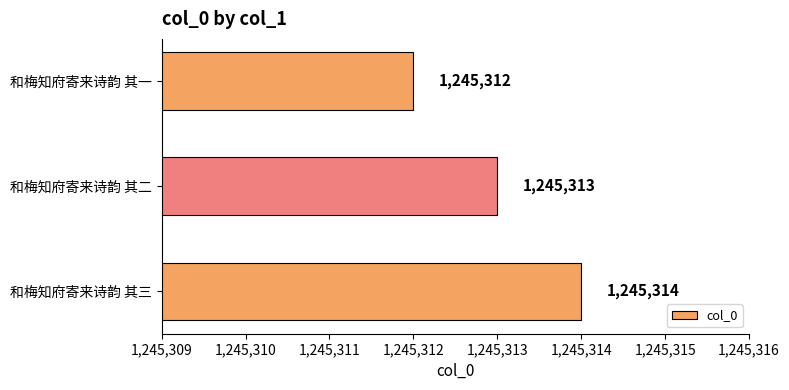

Reading bottom to top, what are all the values shown in this chart?

和梅知府寄来诗韵 其三=1245314	和梅知府寄来诗韵 其二=1245313	和梅知府寄来诗韵 其一=1245312